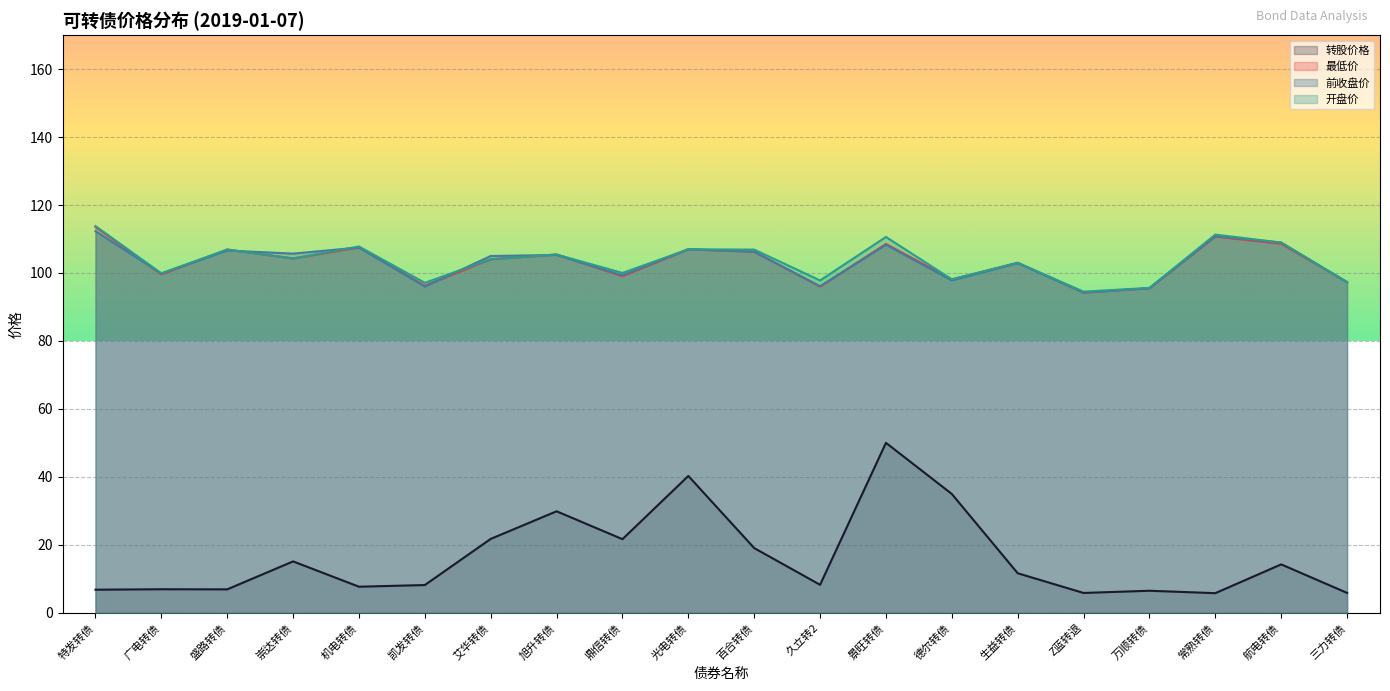

What is the greatest value displayed?

113.8